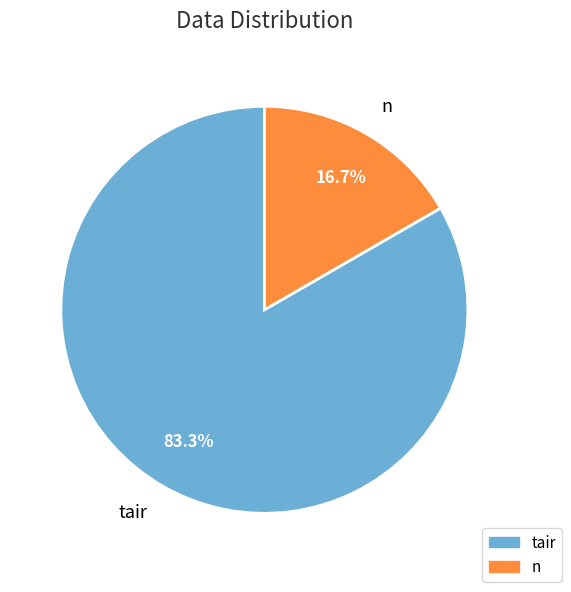

How much of the chart is everything except n?

83.3%